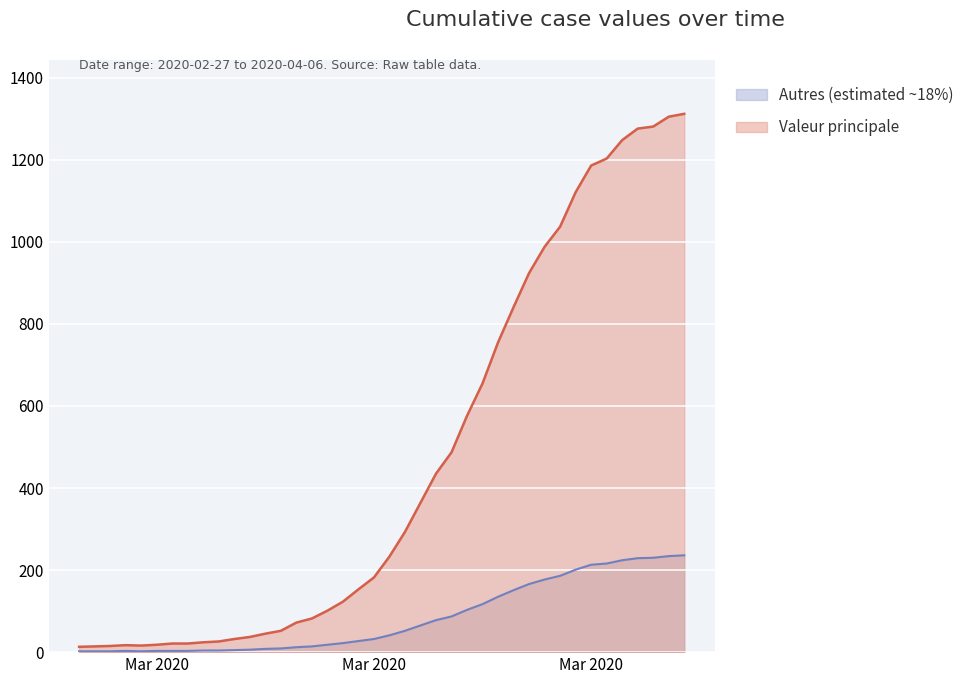

Where is the data nearest to the value 662?

2020-03-24